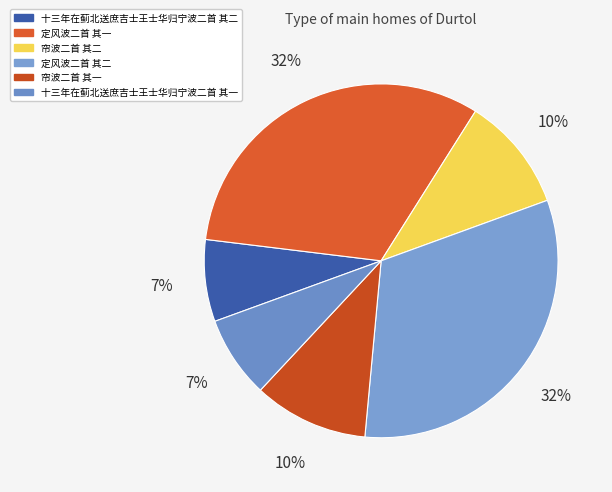

How many slices are in this pie chart?

6